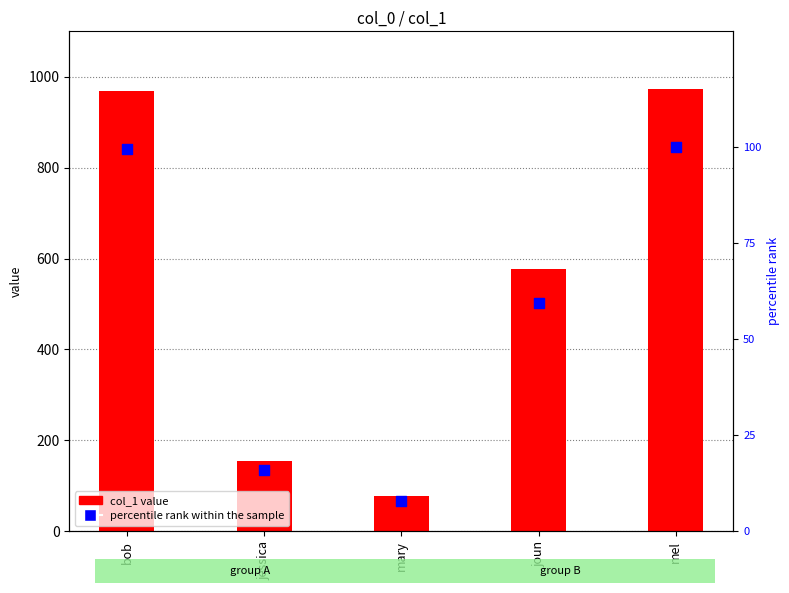

At how many categories does at least one series exceed 826?

2